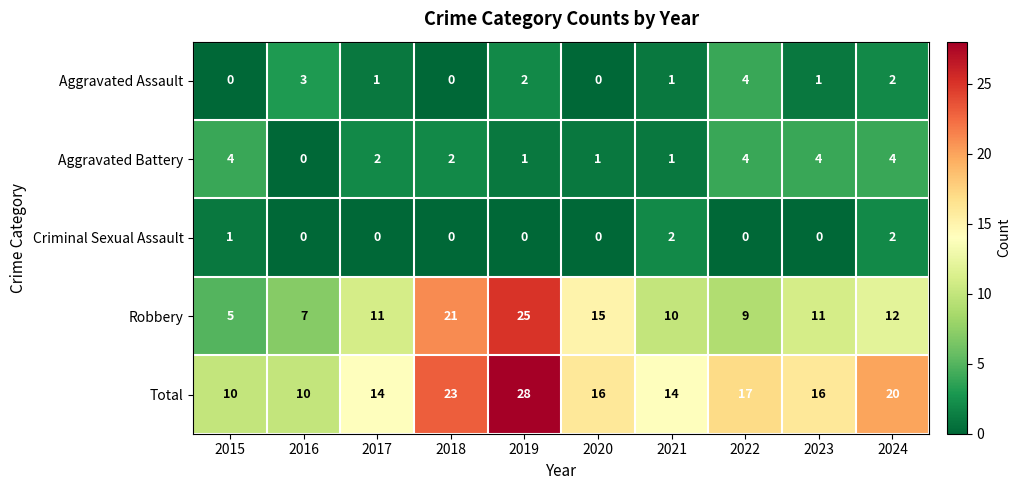

Which series has the largest total across all categories?

Total